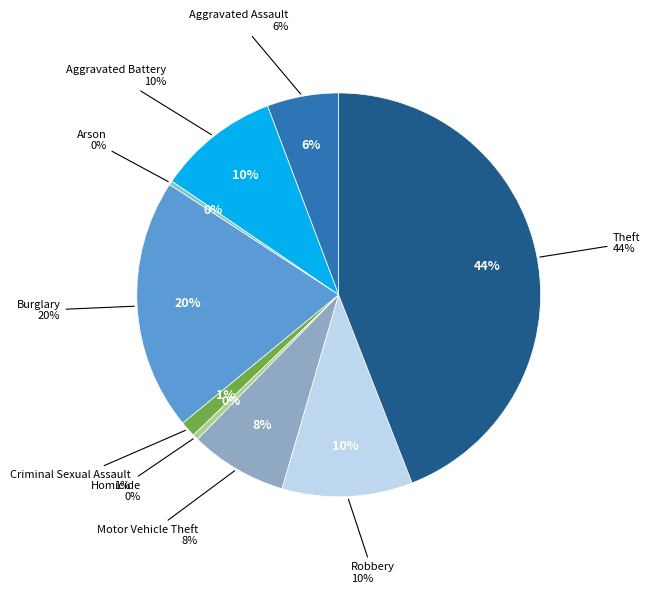

To the nearest percent, what is the difference between the Criminal Sexual Assault and Theft slice percentages?

43%